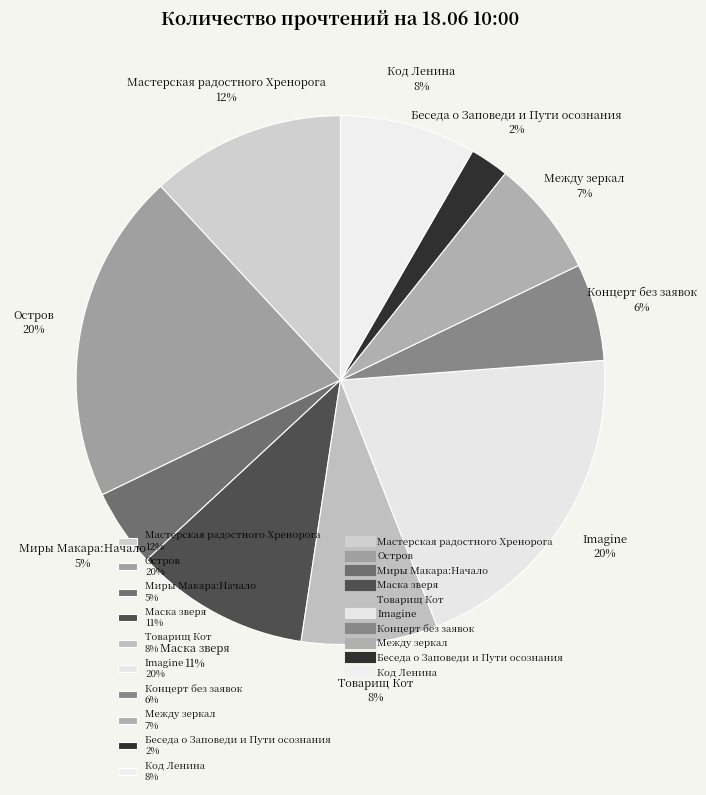

What percentage is the Мастерская радостного Хренорога slice, to the nearest percent?

12%